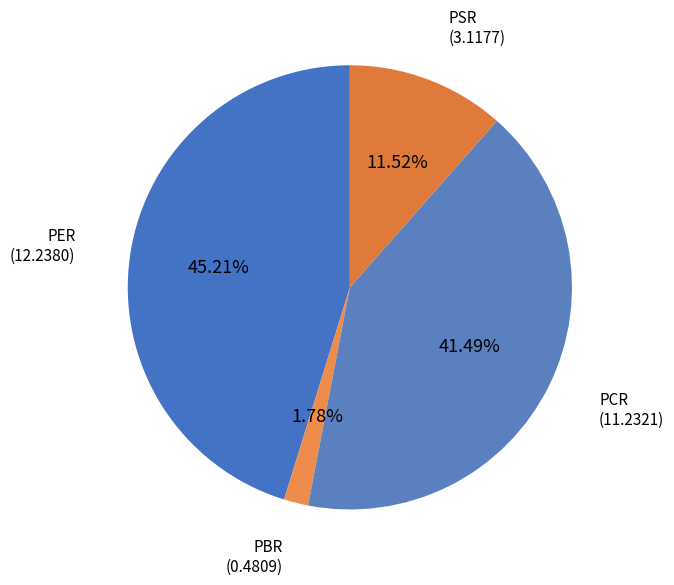

How much of the chart is everything except PER?

54.8%